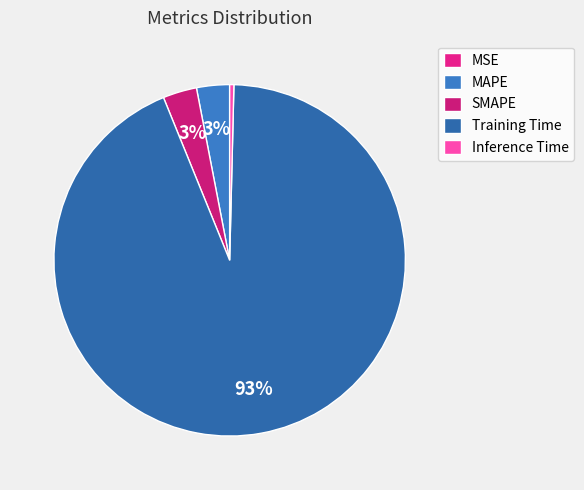

Combined, do Inference Time and MSE account for over 50%?

No